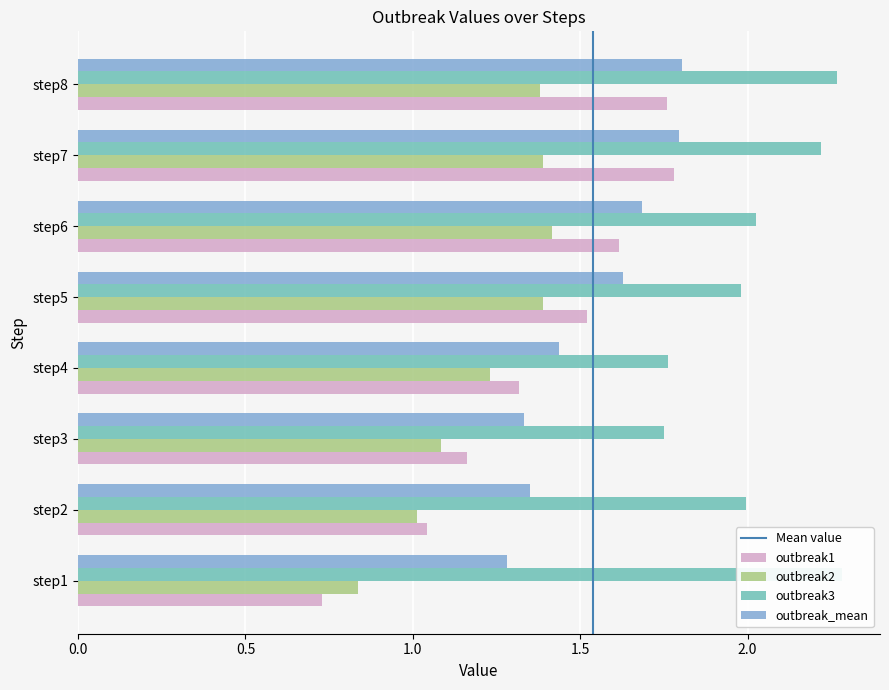

Is it true that outbreak1 equals 1.3 at step4?

True